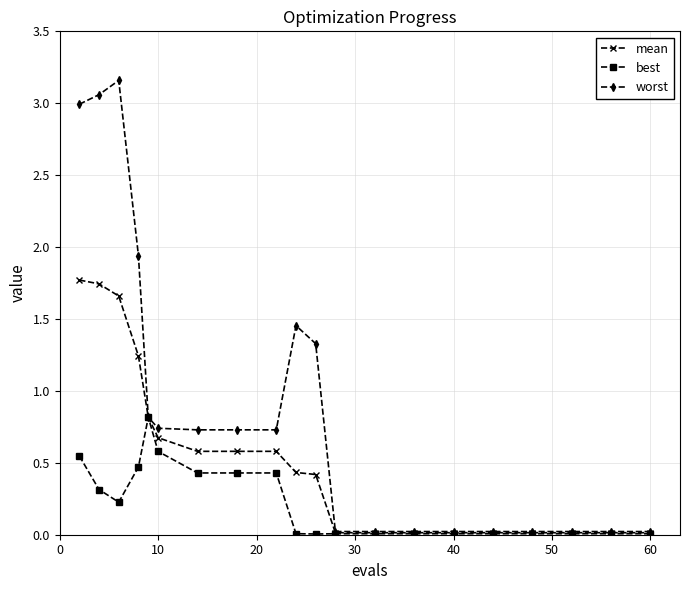

Which series has the largest range (max minus min)?

worst